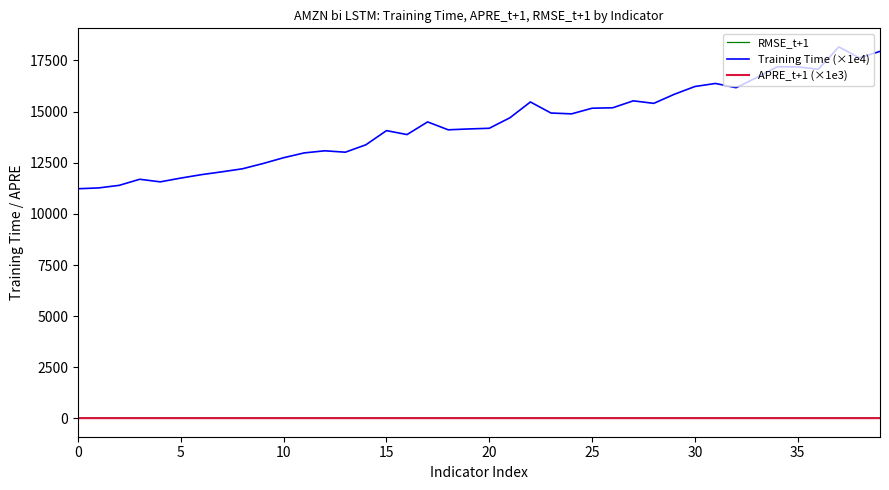

True or false: Training Time (×1e4) and APRE_t+1 (×1e3) intersect in this chart.

False